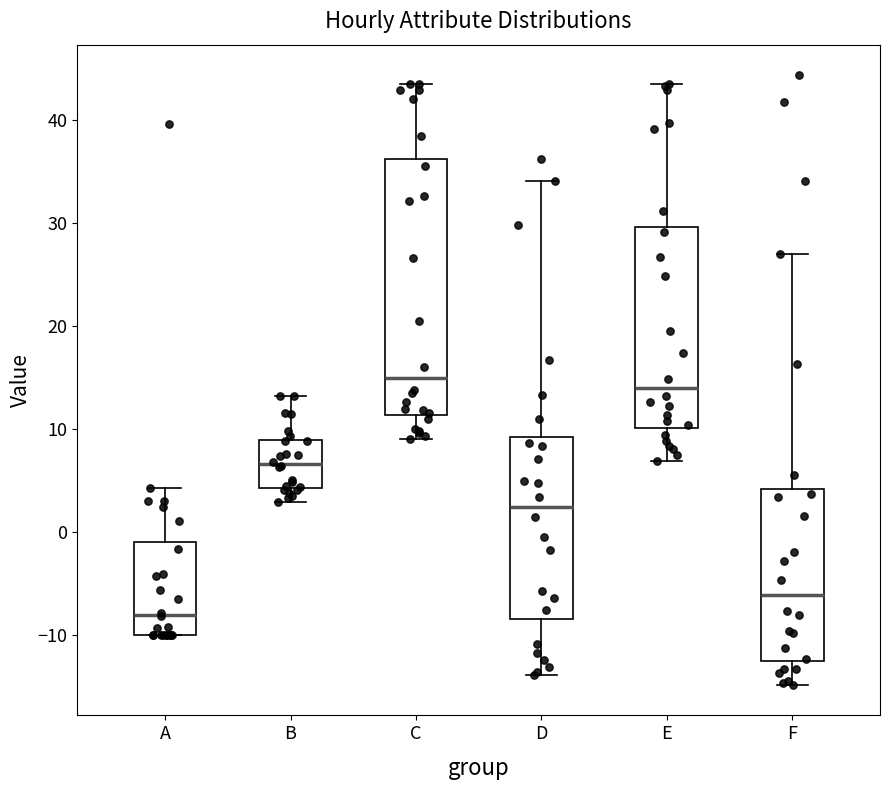

Where is the lower edge of the box for C on the y-axis? The values are not printed on the chart, so give them approximately, as read against the axis.

11